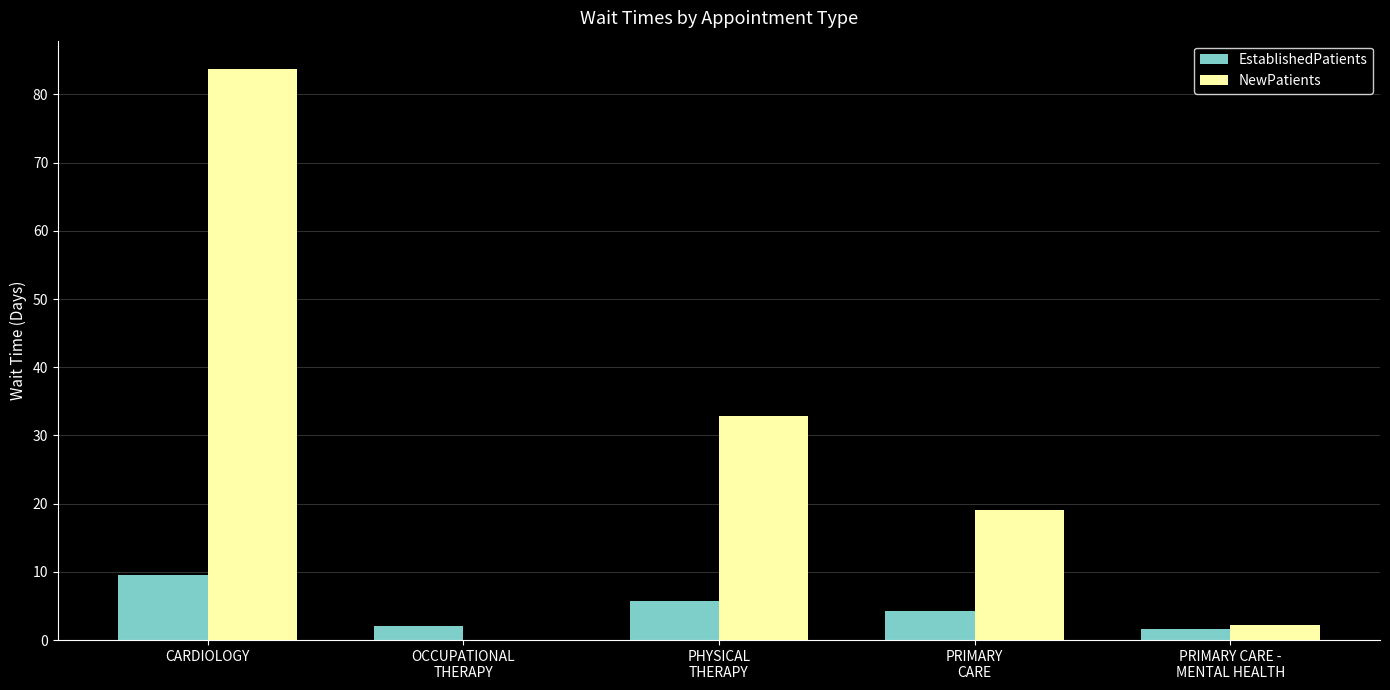

What is the sum of the EstablishedPatients values at PHYSICAL
THERAPY and PRIMARY CARE -
MENTAL HEALTH?

7.3